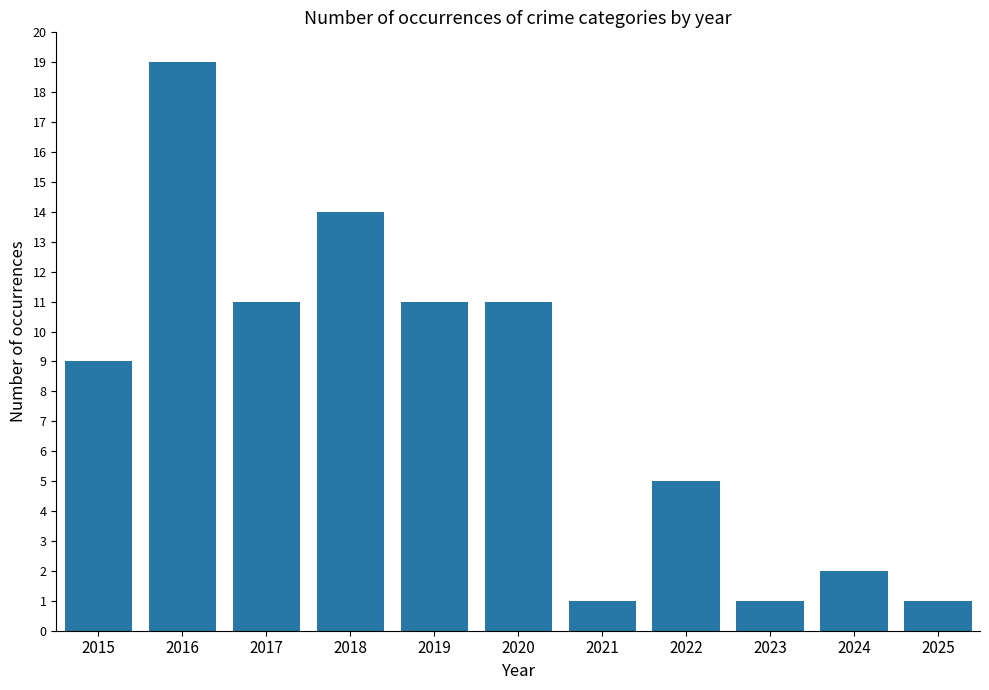

How many values are below 9?

5